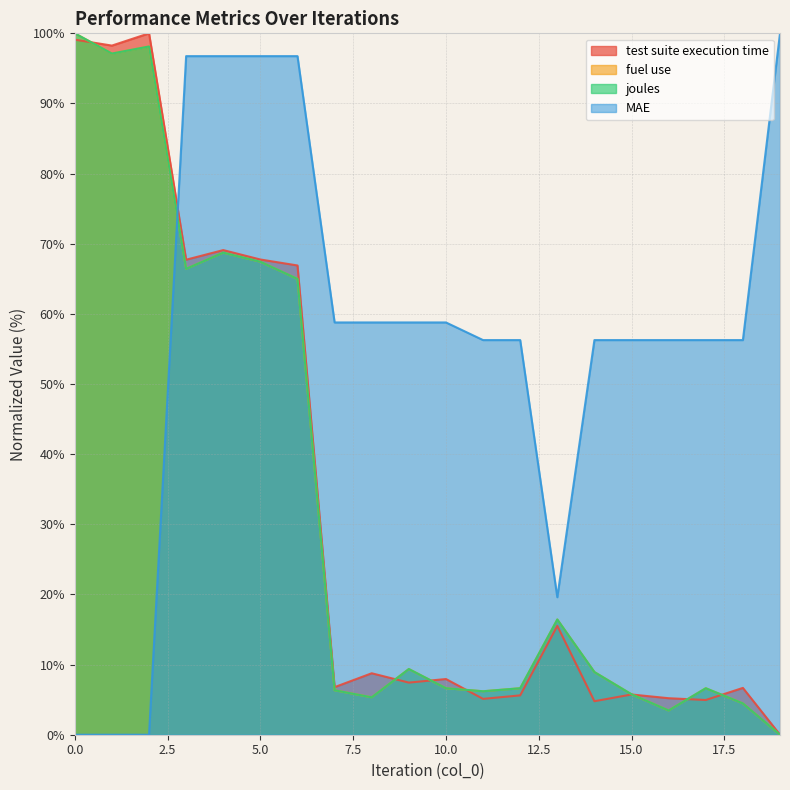

What is the value of the joules point at the 17th from the left?

3.5